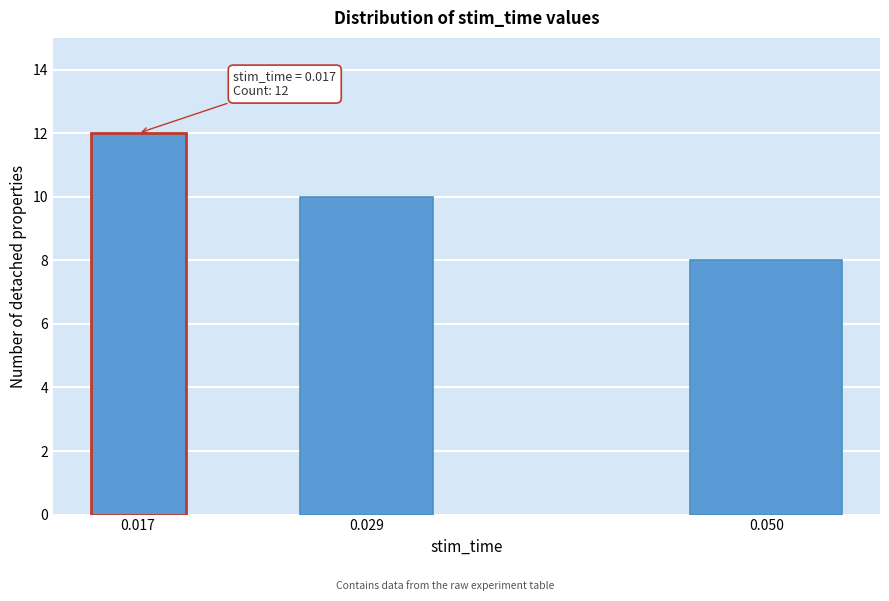

Reading left to right, what are all the values shown in this chart?

12	10	8